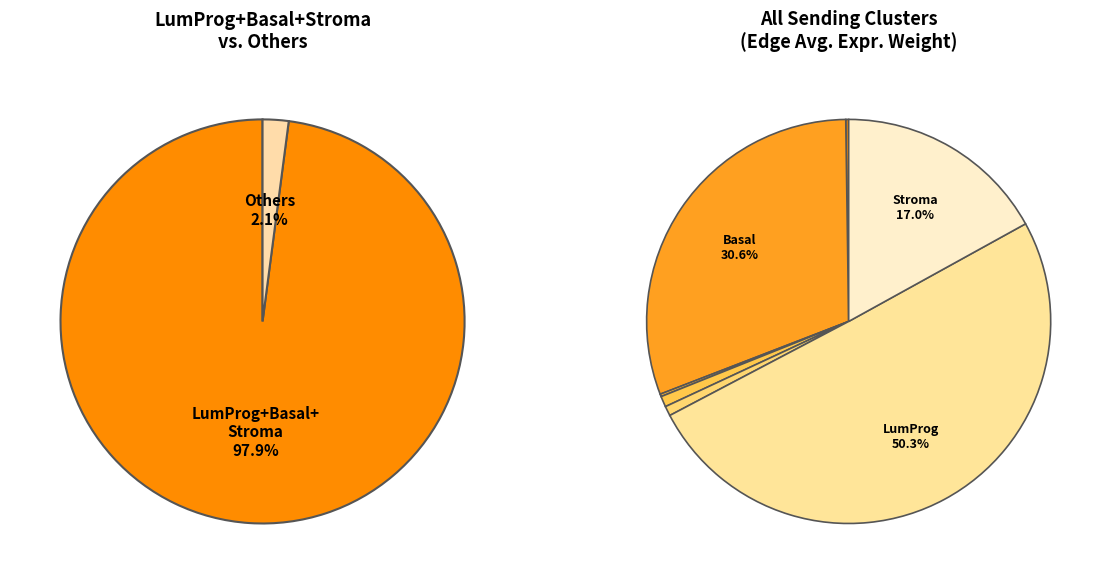

The LumProg slice represents 50% of the pie. True or false?

True